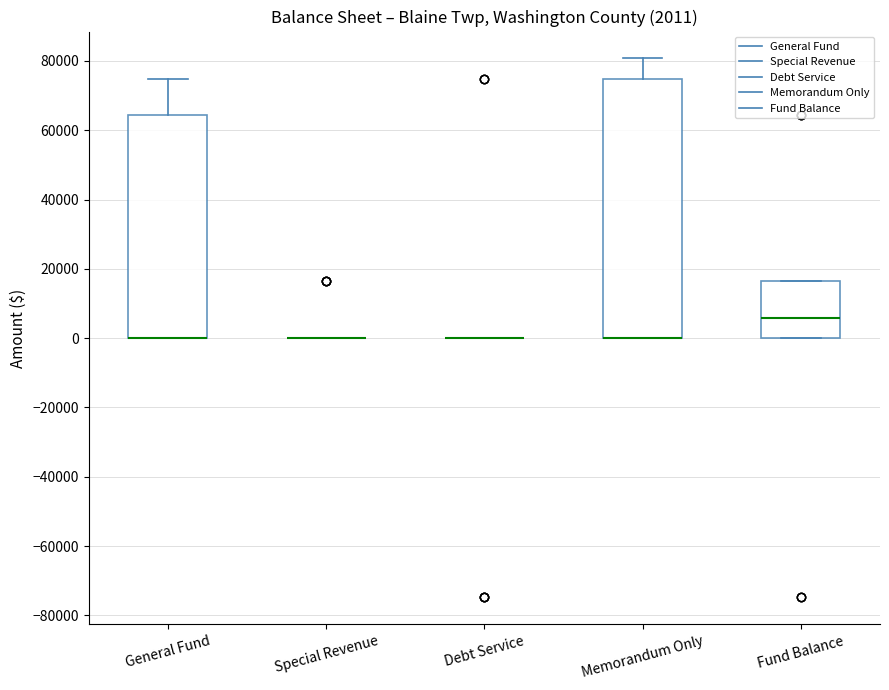

Which box is the tallest, from its lower edge to its upper edge?

Memorandum Only